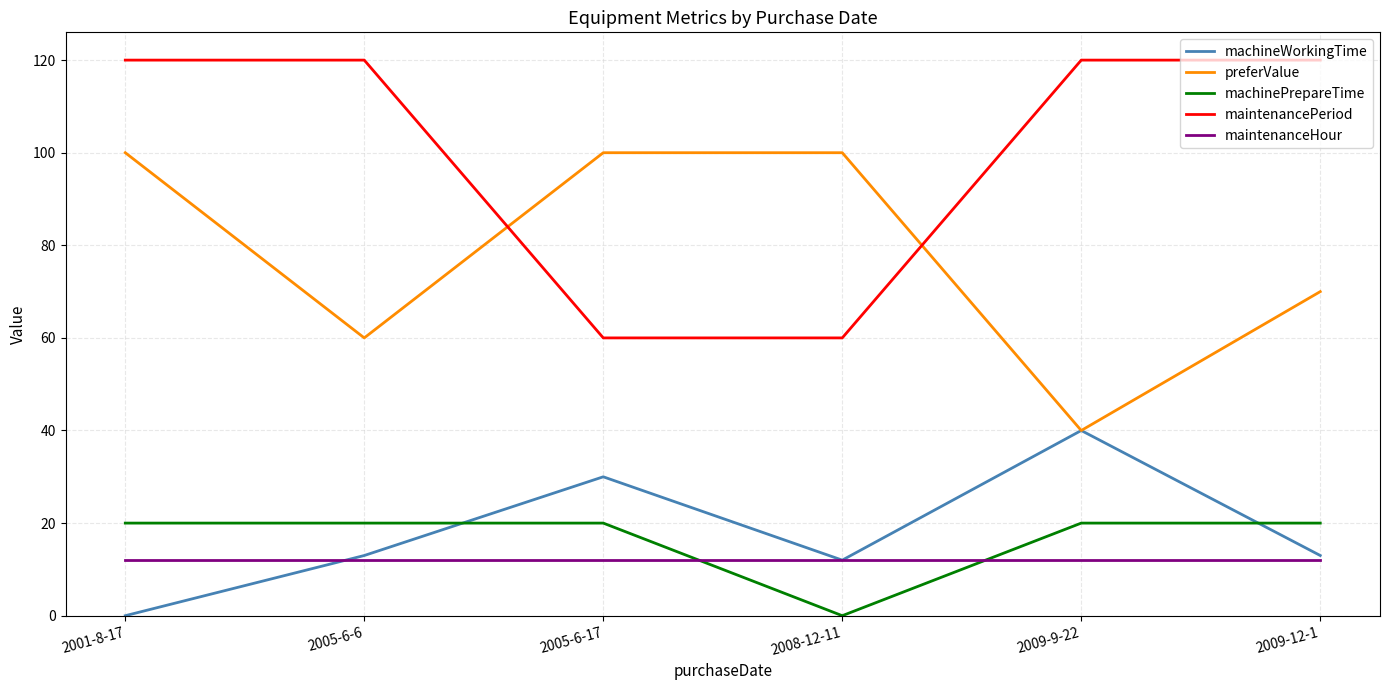

Between 2001-8-17 and 2009-12-1, which series saw the biggest shift?

preferValue